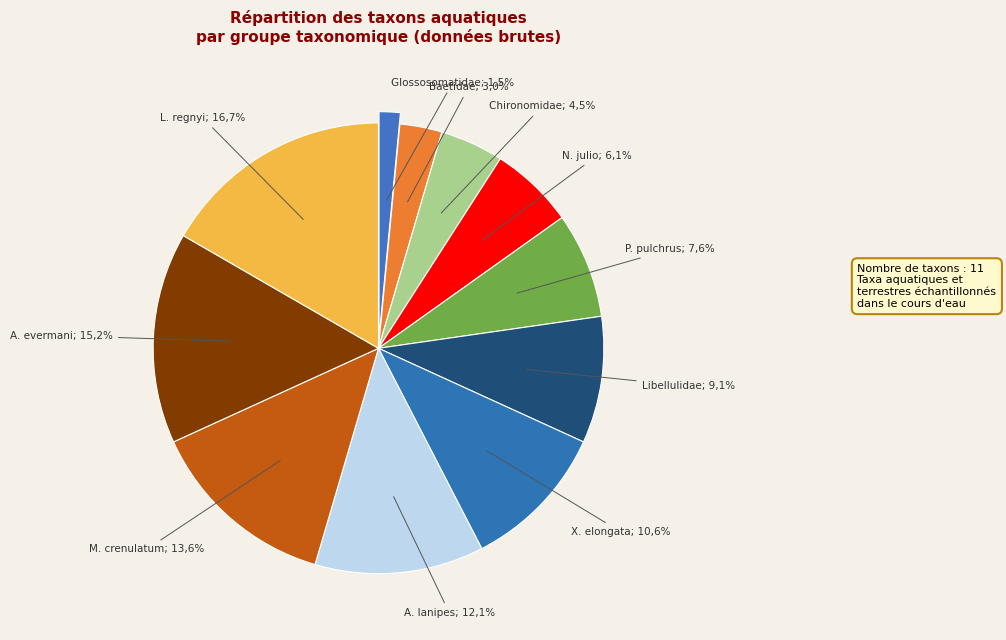

To the nearest percent, what is the average slice percentage?

9%